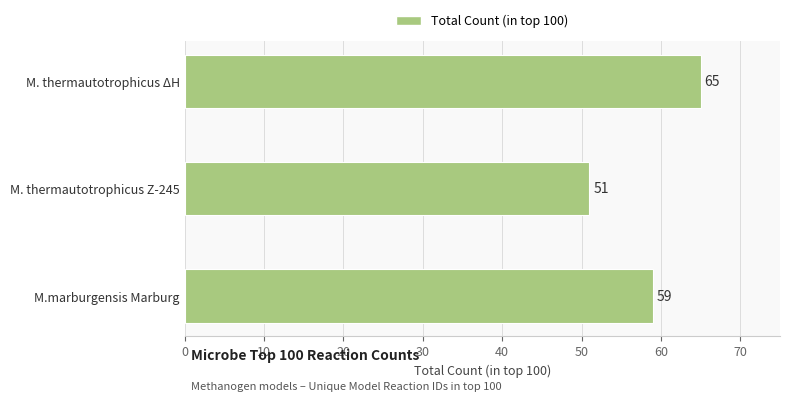

Which label corresponds to the smallest value in the chart?

M. thermautotrophicus Z-245